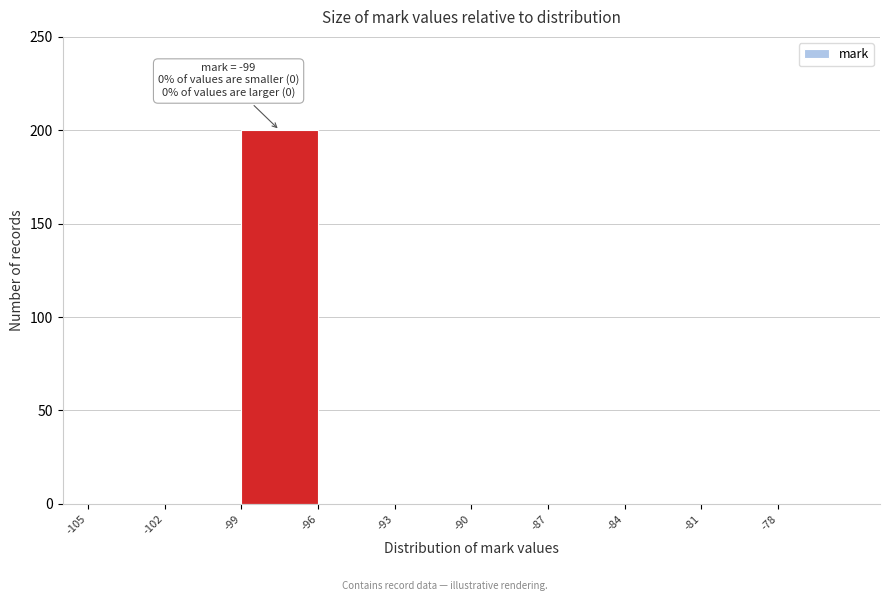

Which range on the x-axis has the tallest bar?

-99 to -96